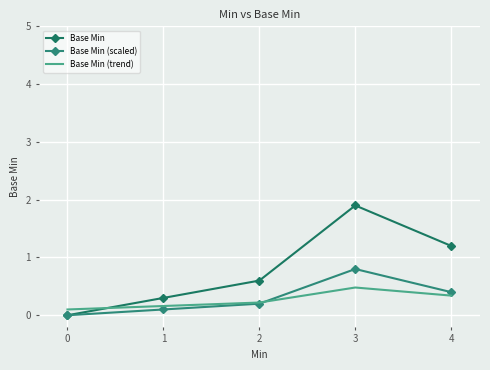

How many data points does each series have?

5